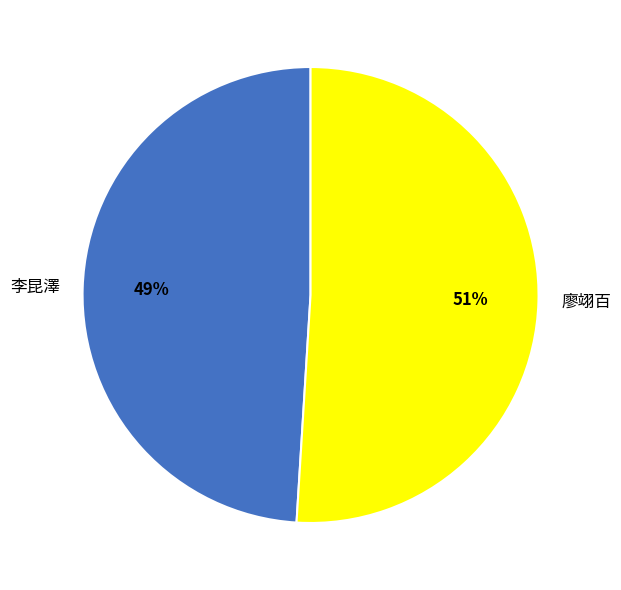

Which category has the smallest portion of the pie?

李昆澤